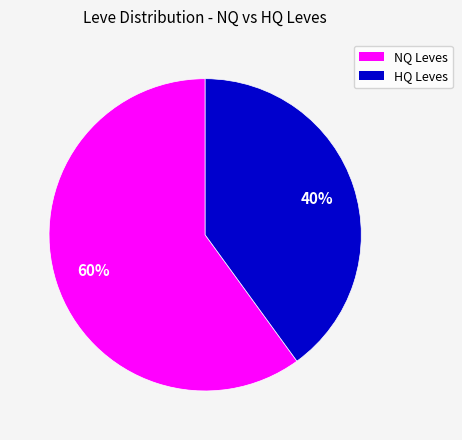

To the nearest percent, what is the difference between the largest and smallest slice percentages?

20%